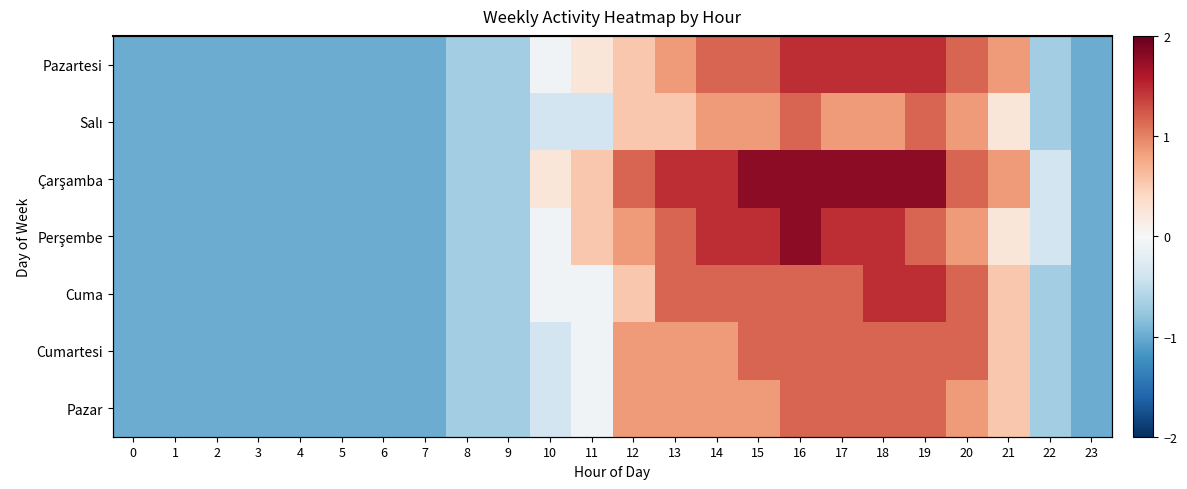

What is the maximum value shown in the chart?

1.8